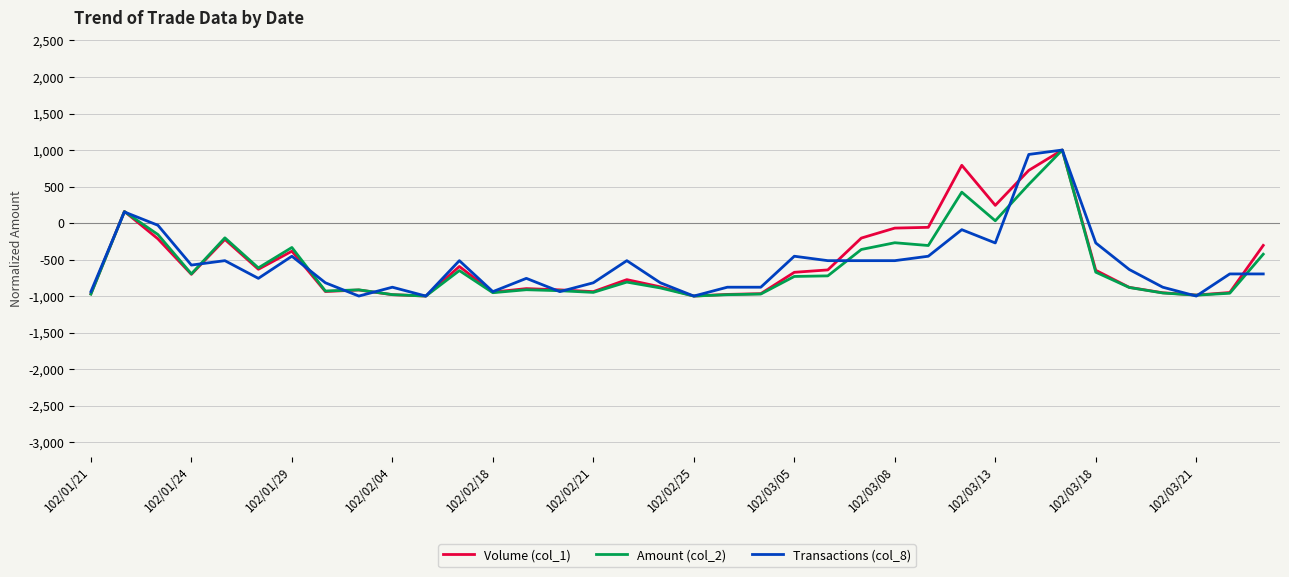

What is the lowest value of the Transactions (col_8) series?

-1000.0